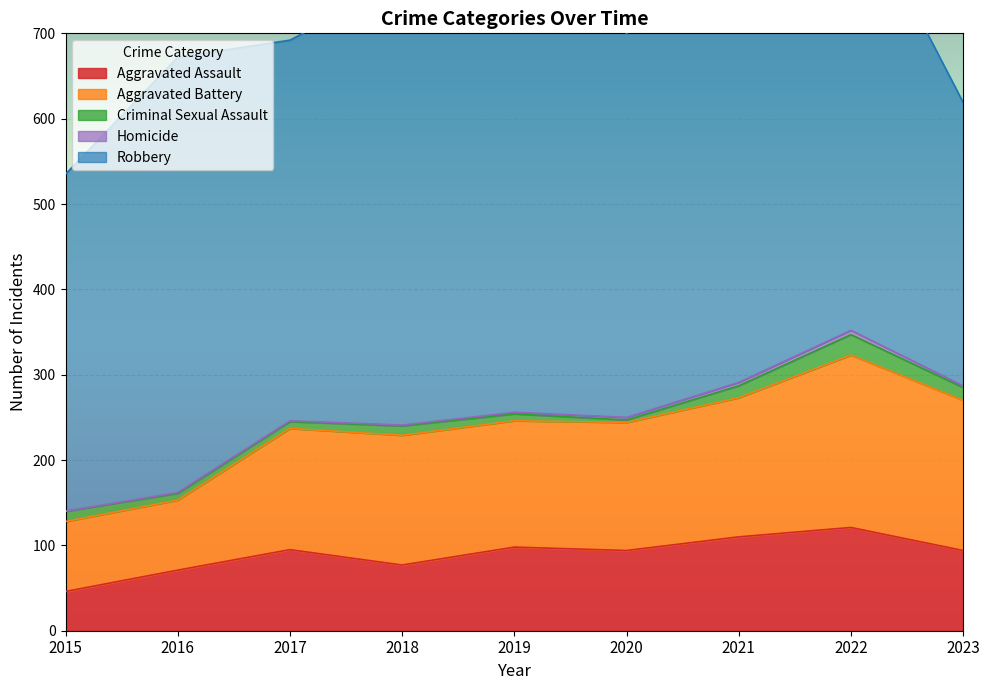

At how many categories does at least one series exceed 138?

9